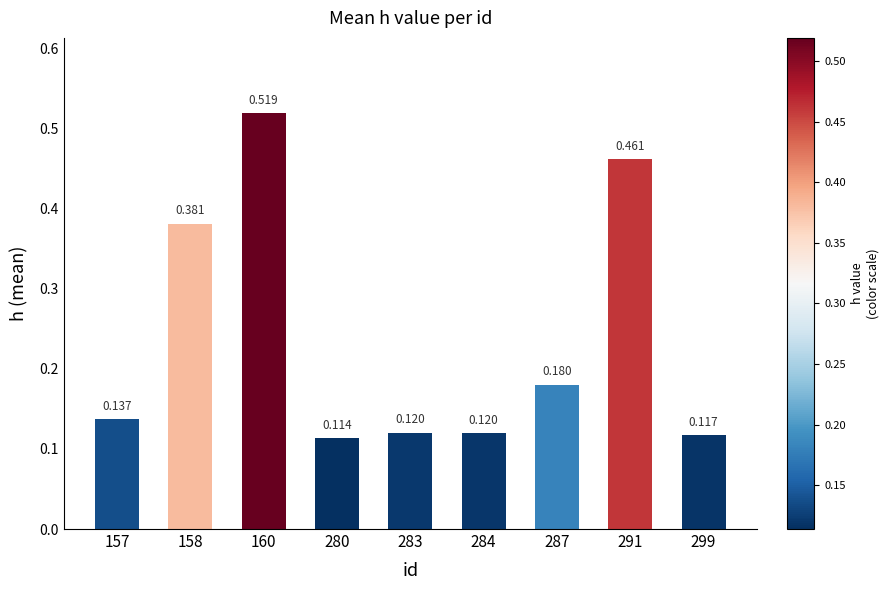

At which category does the chart reach its peak across all series?

160